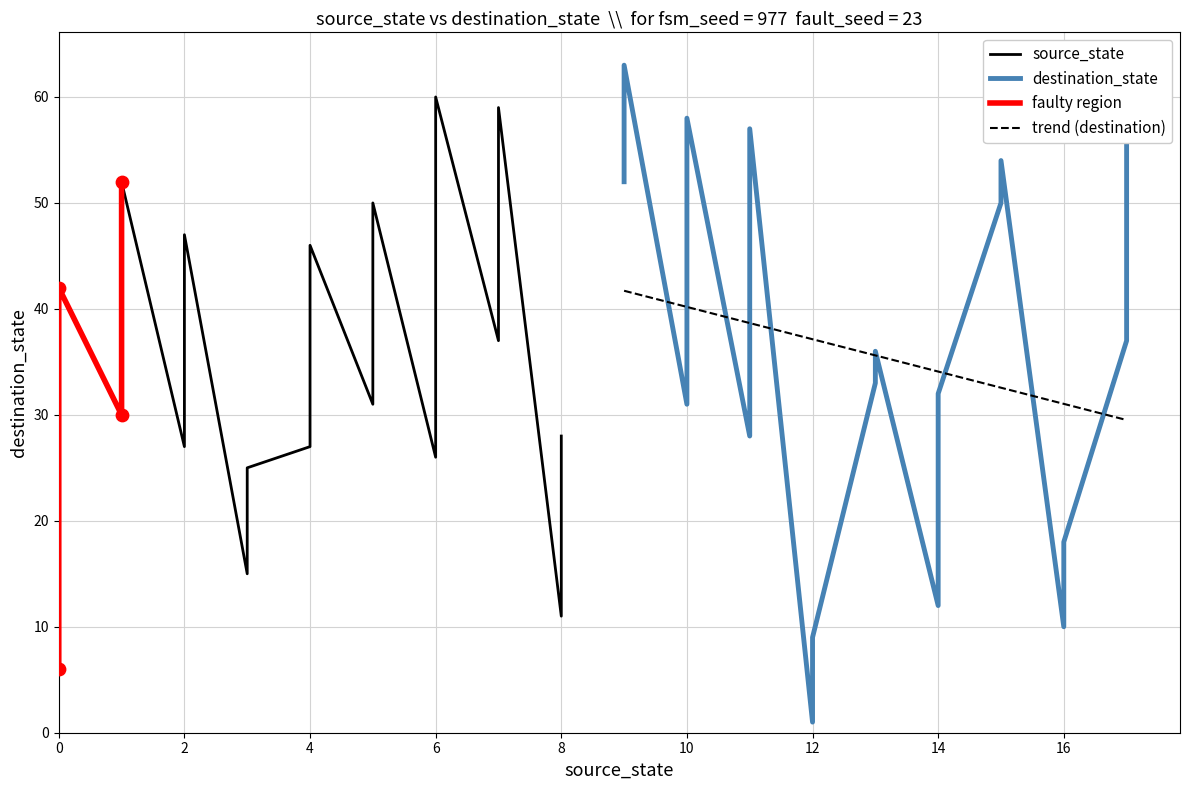

Which series has the widest spread of Y values?

destination_state